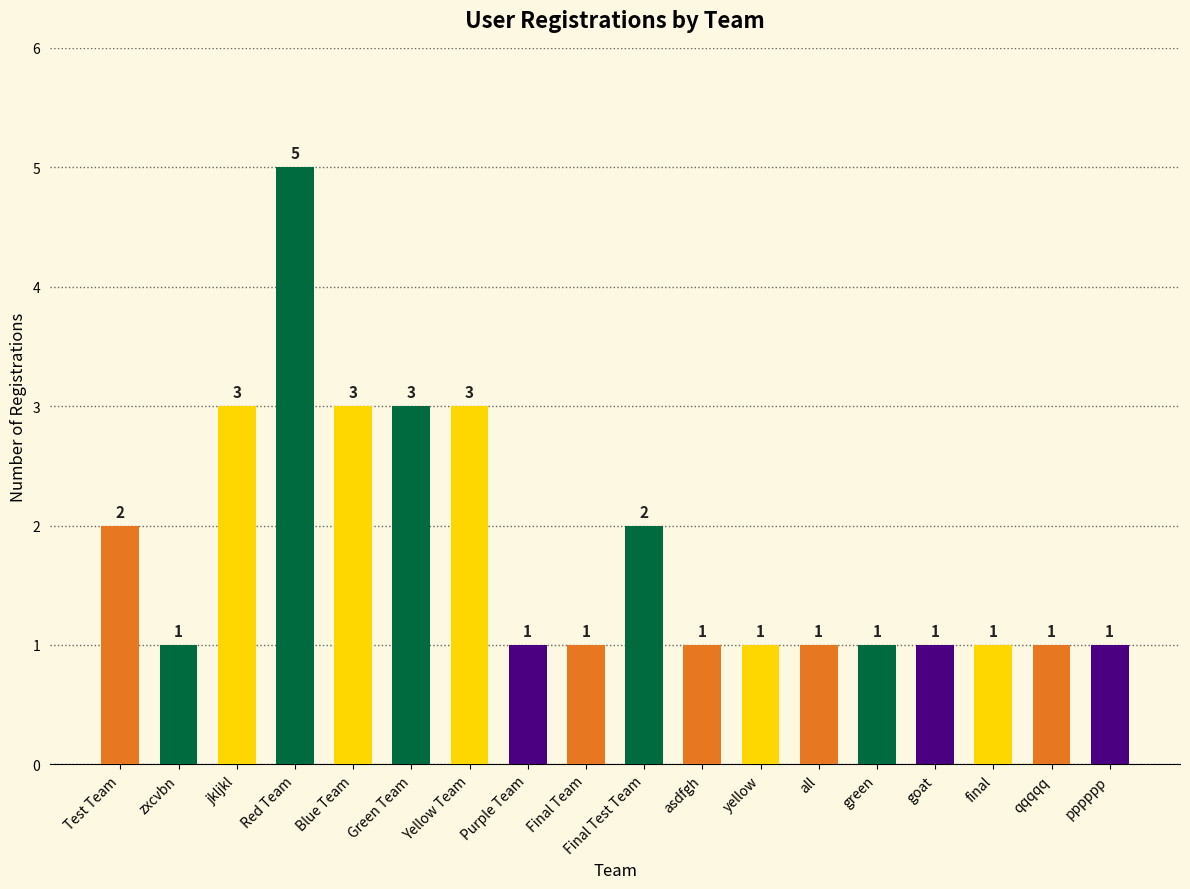

Count the values in the range 1 to 3.

17